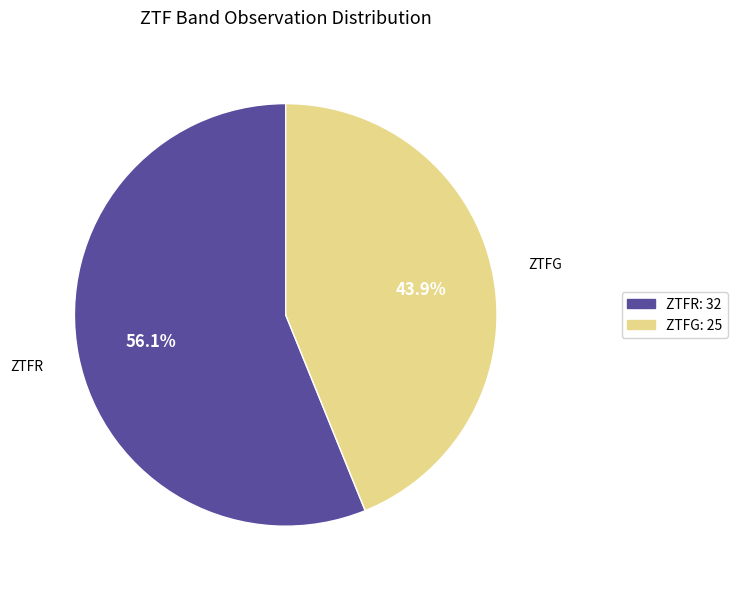

Which category has the smallest portion of the pie?

ZTFG: 25